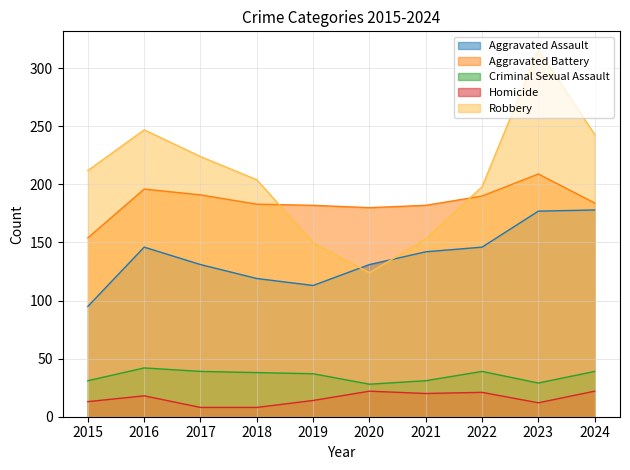

True or false: Homicide and Aggravated Assault intersect in this chart.

False